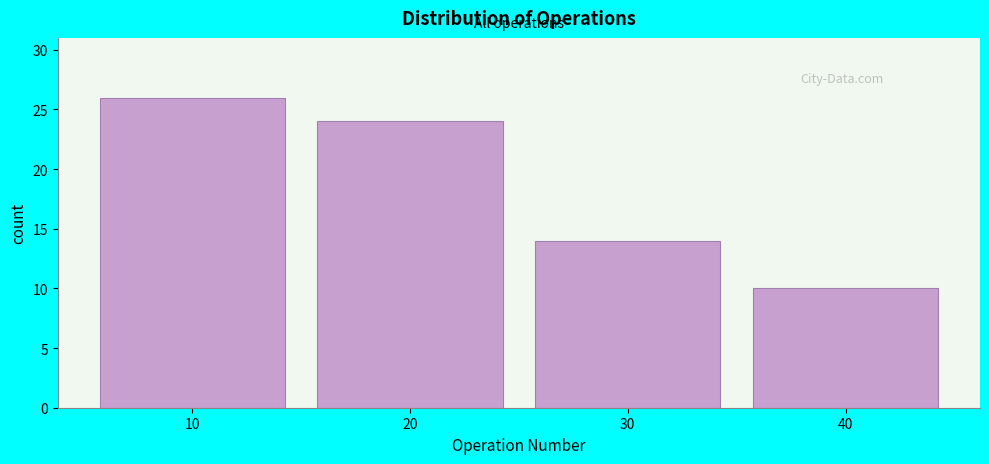

Which range on the x-axis has the tallest bar?

5 to 15